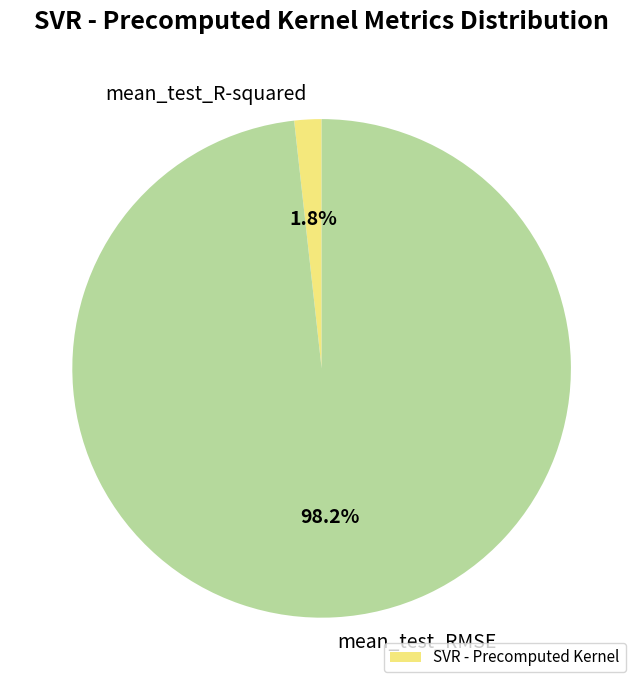

To the nearest percent, what is the average slice percentage?

50%